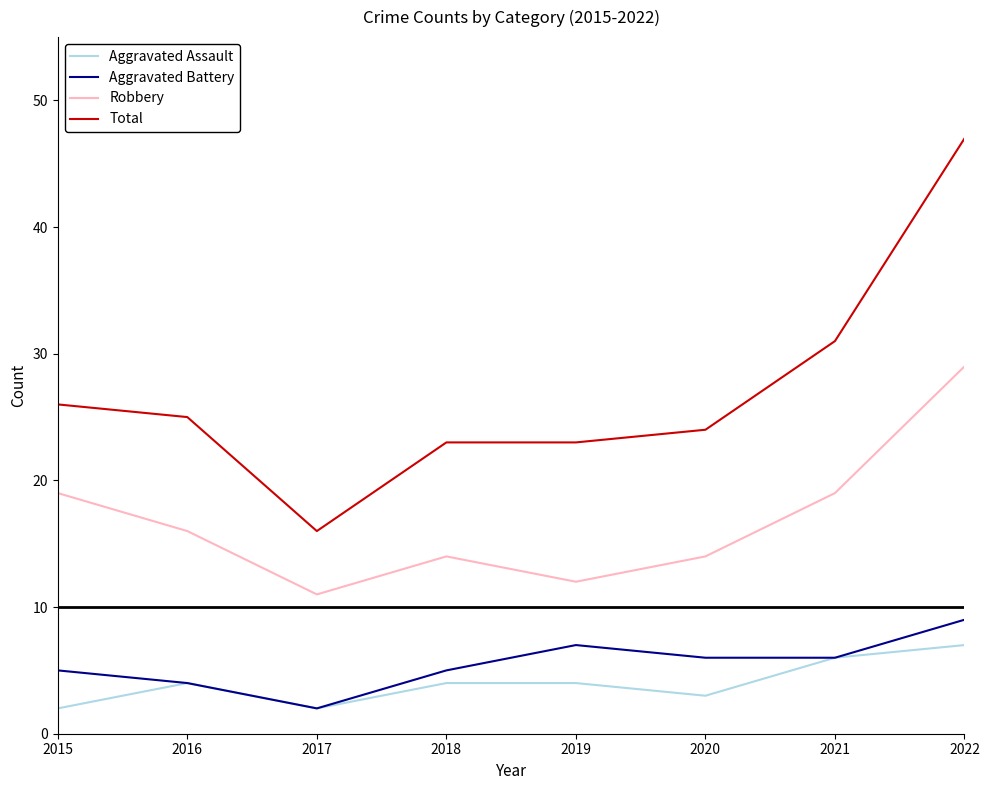

At which label does Robbery first exceed 16?

2015